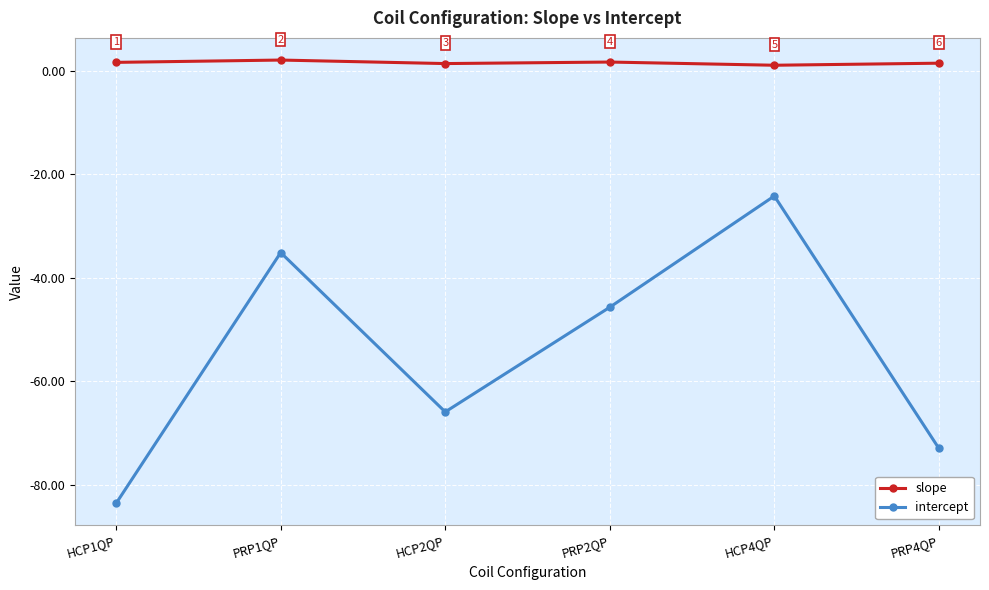

At which label does intercept first exceed -45?

PRP1QP